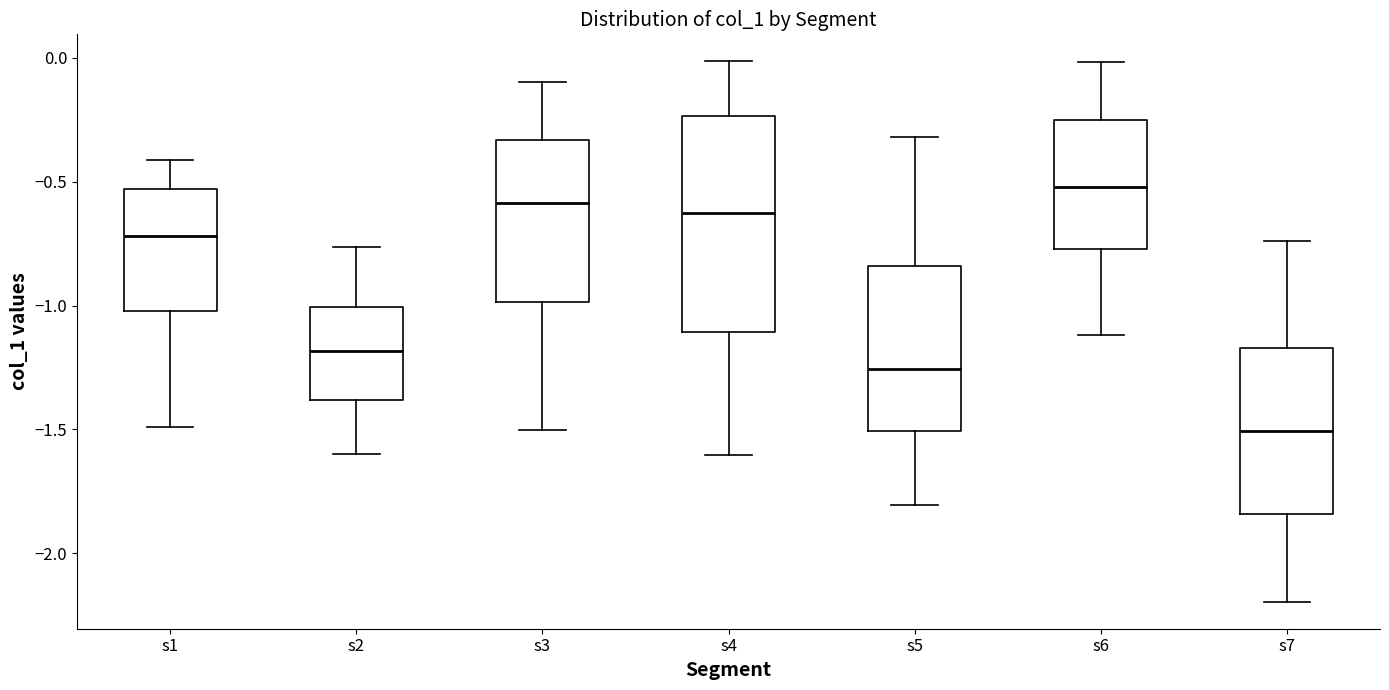

Where does the median line of the box for s4 sit on the y-axis? The values are not printed on the chart, so give them approximately, as read against the axis.

-0.65